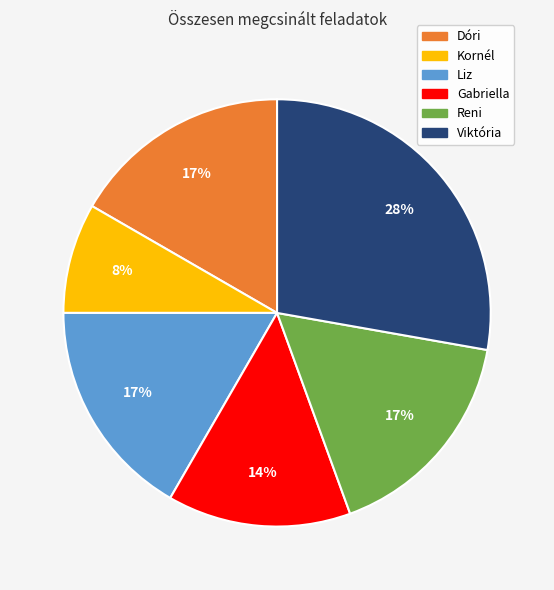

Does any single category account for the majority?

No